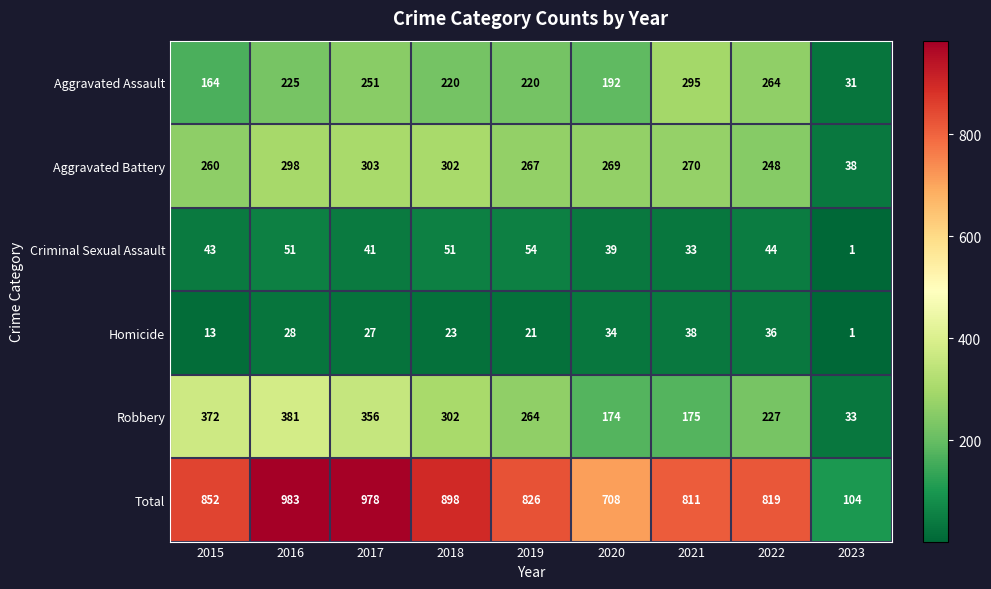

What is the difference between the maximum and minimum values in the Total series?

879